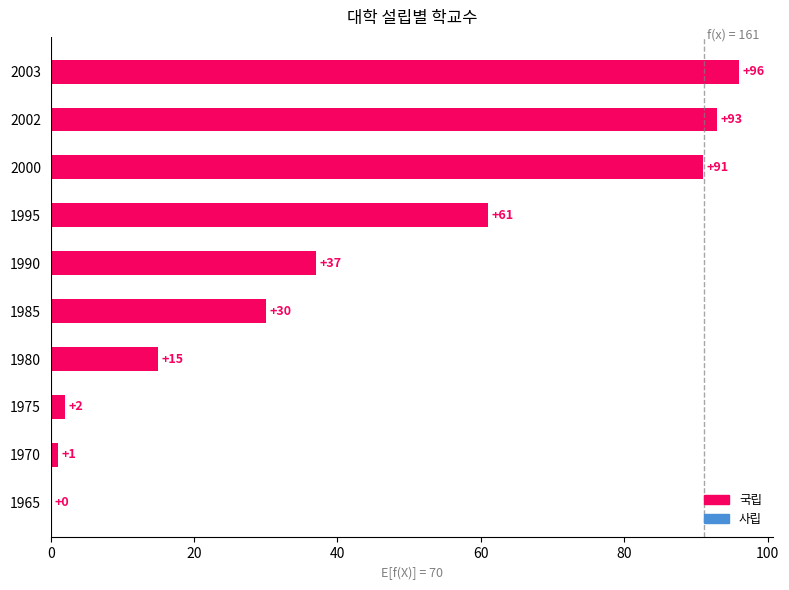

Reading bottom to top, transcribe all the data shown in this chart.

1965=0	1970=1	1975=2	1980=15	1985=30	1990=37	1995=61	2000=91	2002=93	2003=96